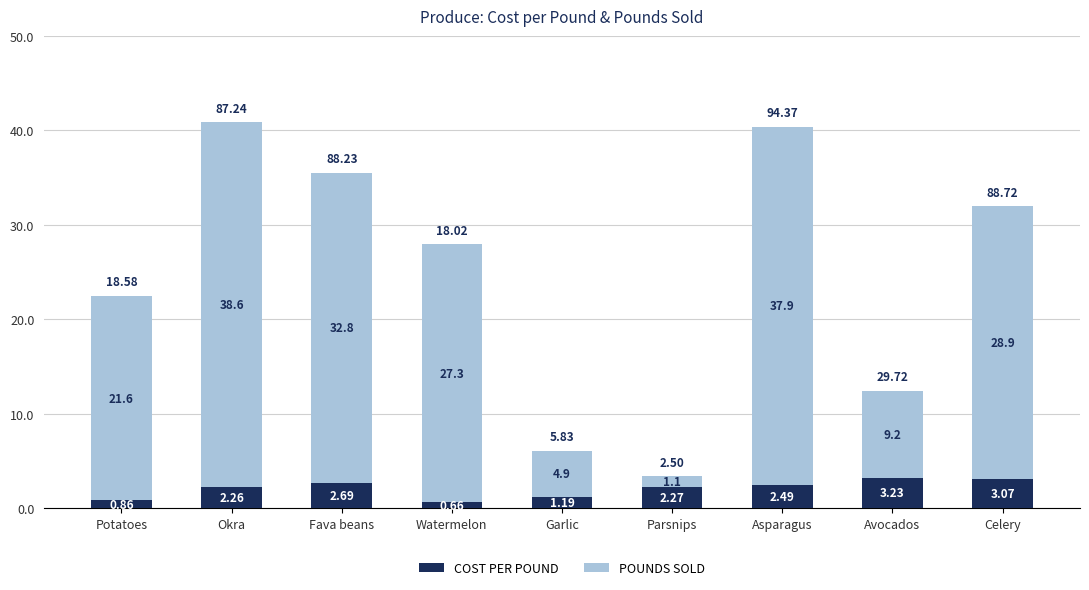

What is the total value across all series at Watermelon?

28.0